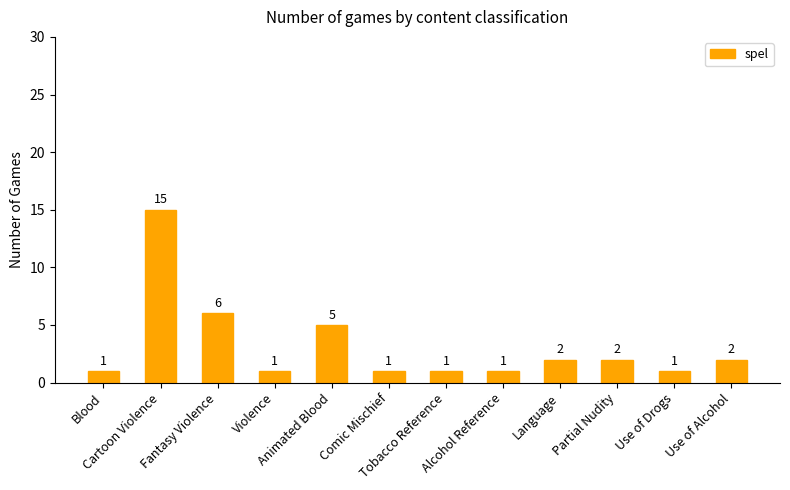

Reading left to right, what are all the values shown in this chart?

1	15	6	1	5	1	1	1	2	2	1	2